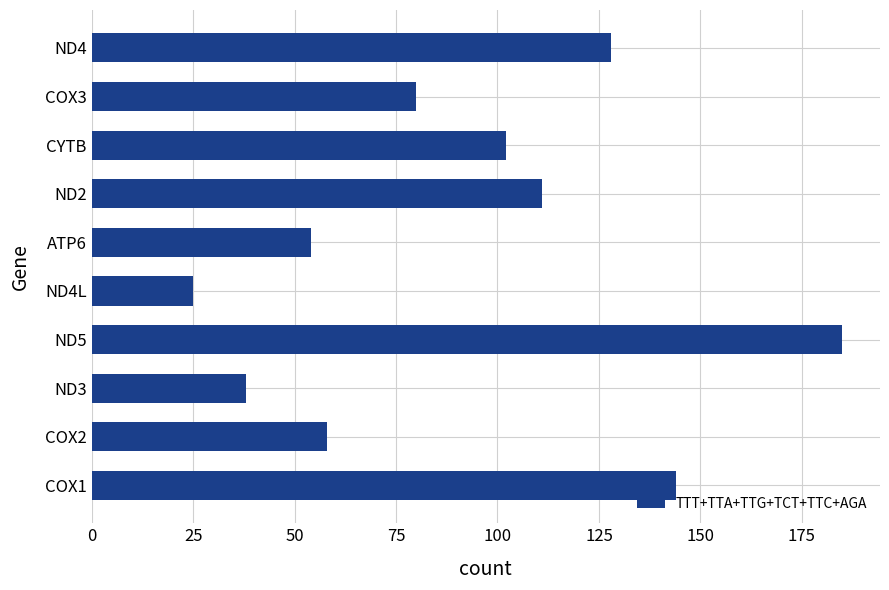

Reading bottom to top, transcribe all the data shown in this chart.

COX1=144	COX2=58	ND3=38	ND5=185	ND4L=25	ATP6=54	ND2=111	CYTB=102	COX3=80	ND4=128